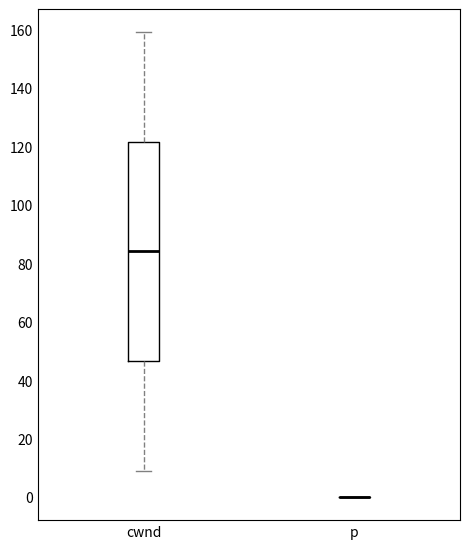

Which box is the tallest, from its lower edge to its upper edge?

cwnd